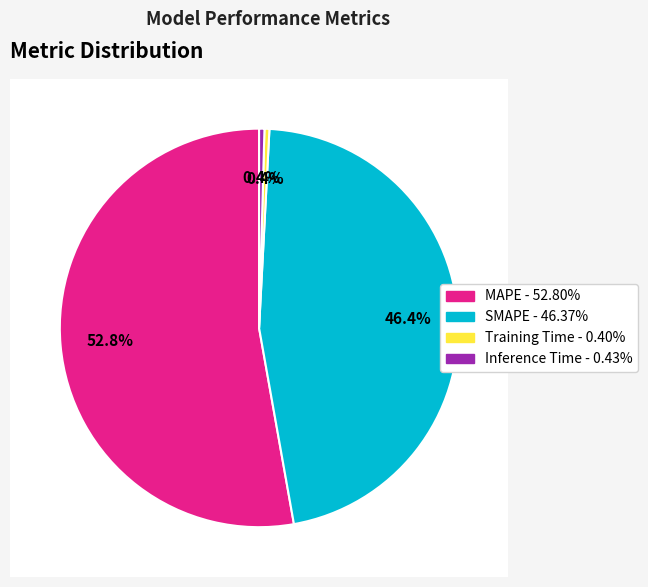

Does Inference Time account for over 50% of the chart?

No